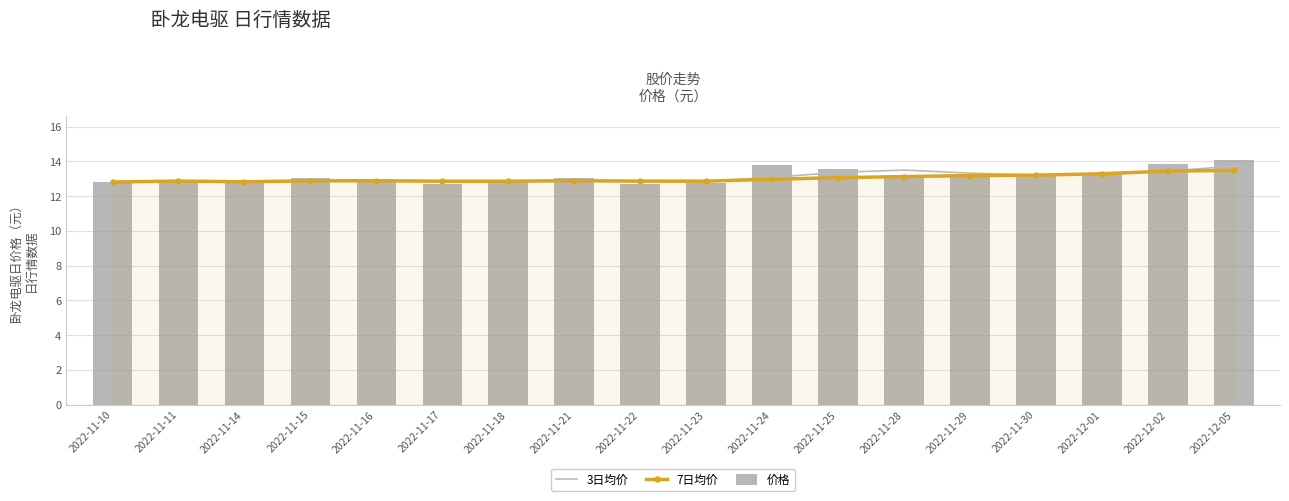

At 2022-11-11, list the series in order from smallest to largest.

3日均价, 7日均价, 价格